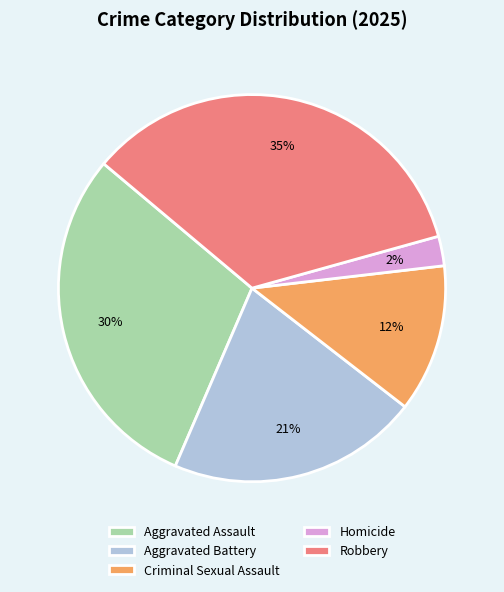

Which has a higher value, Homicide or Robbery?

Robbery